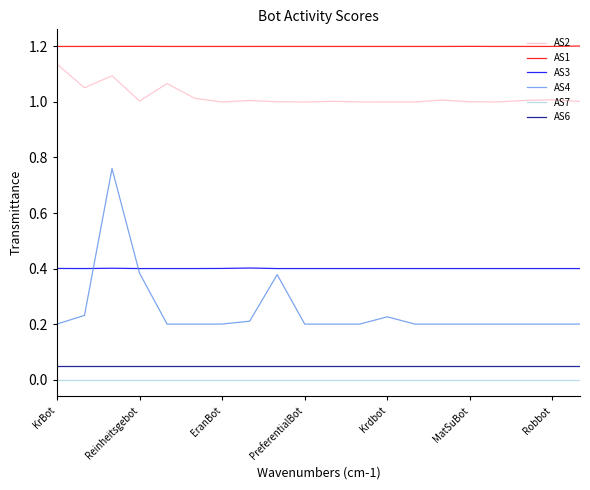

Which series has the widest spread of values?

AS4